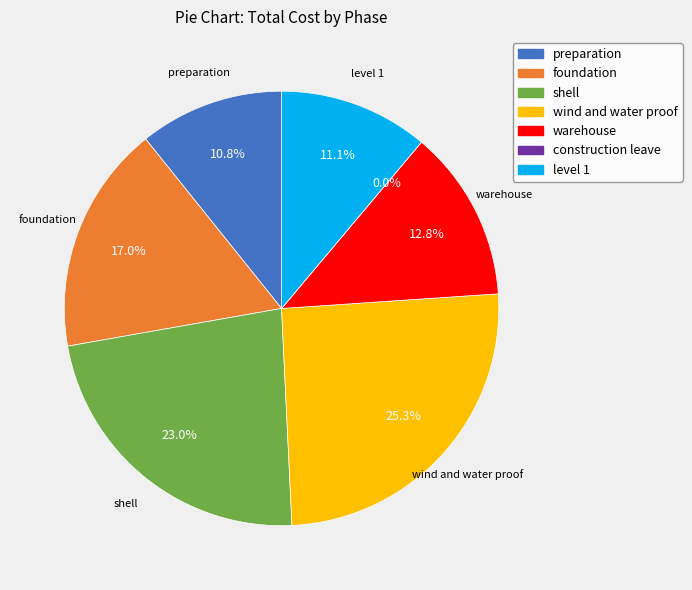

The wind and water proof slice represents 25% of the pie. True or false?

True